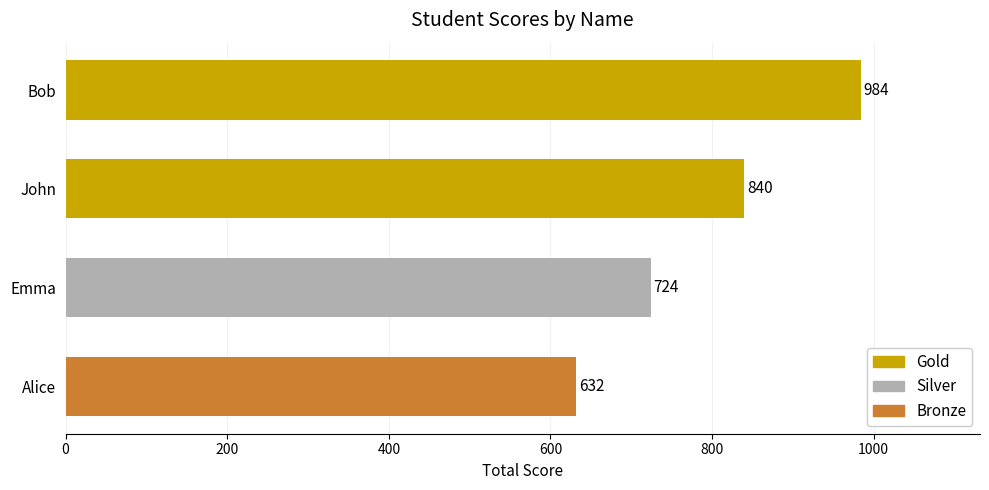

What is the ratio of the value at Bob to the value at Emma?

1.4